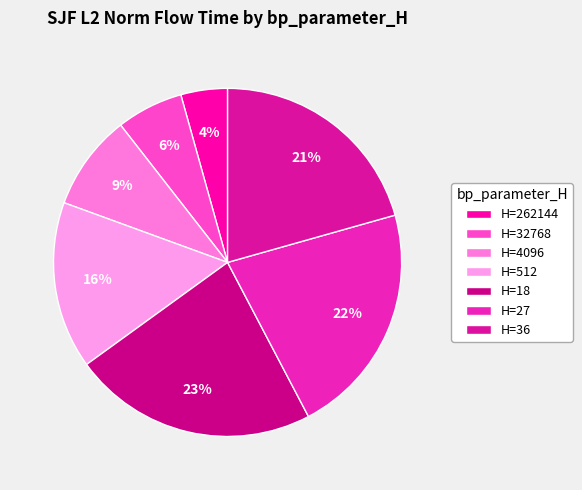

To the nearest percent, what is the average slice percentage?

14%